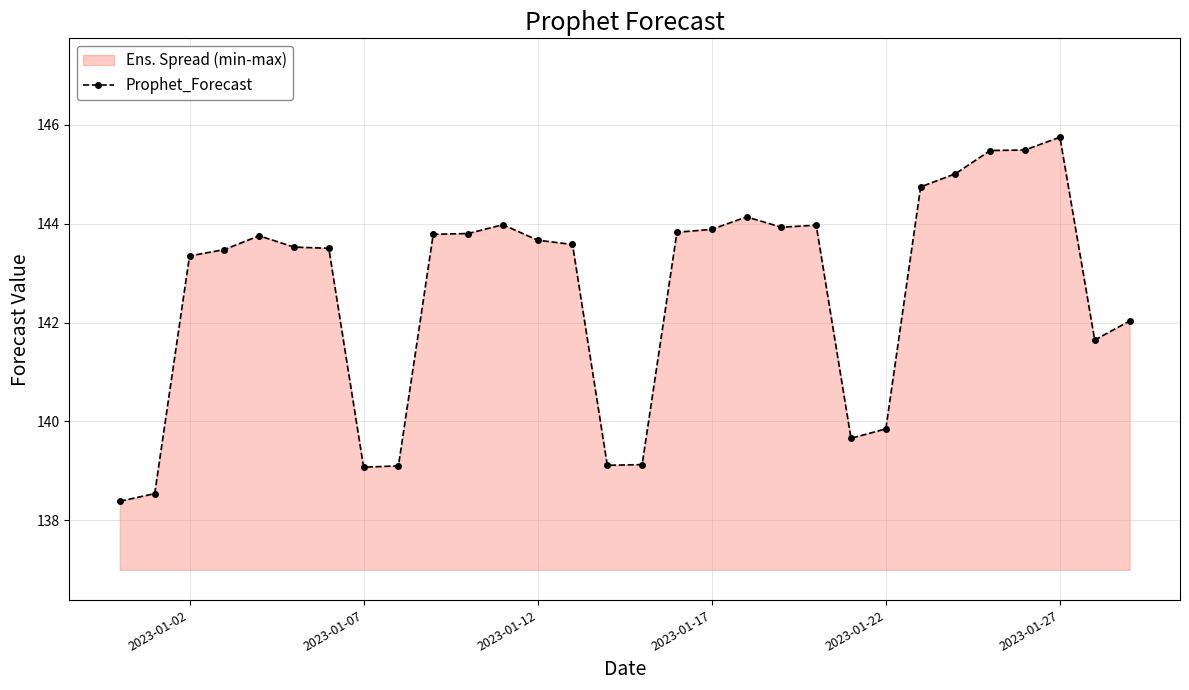

What is the difference between the maximum and minimum values?

7.4